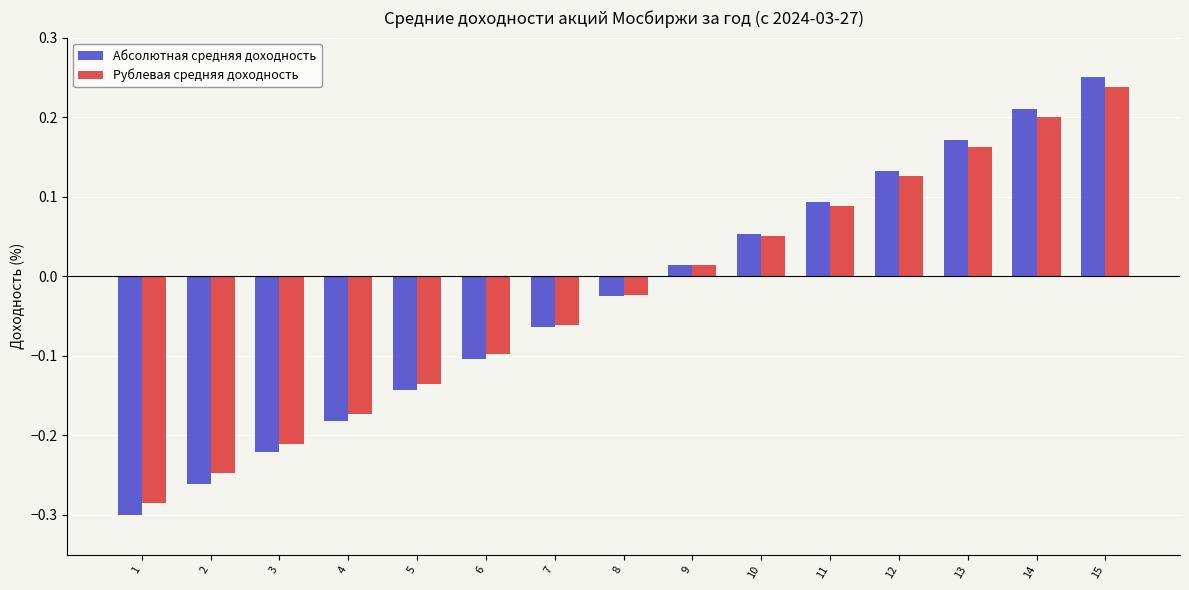

How many negative values does the Рублевая средняя доходность series have?

8